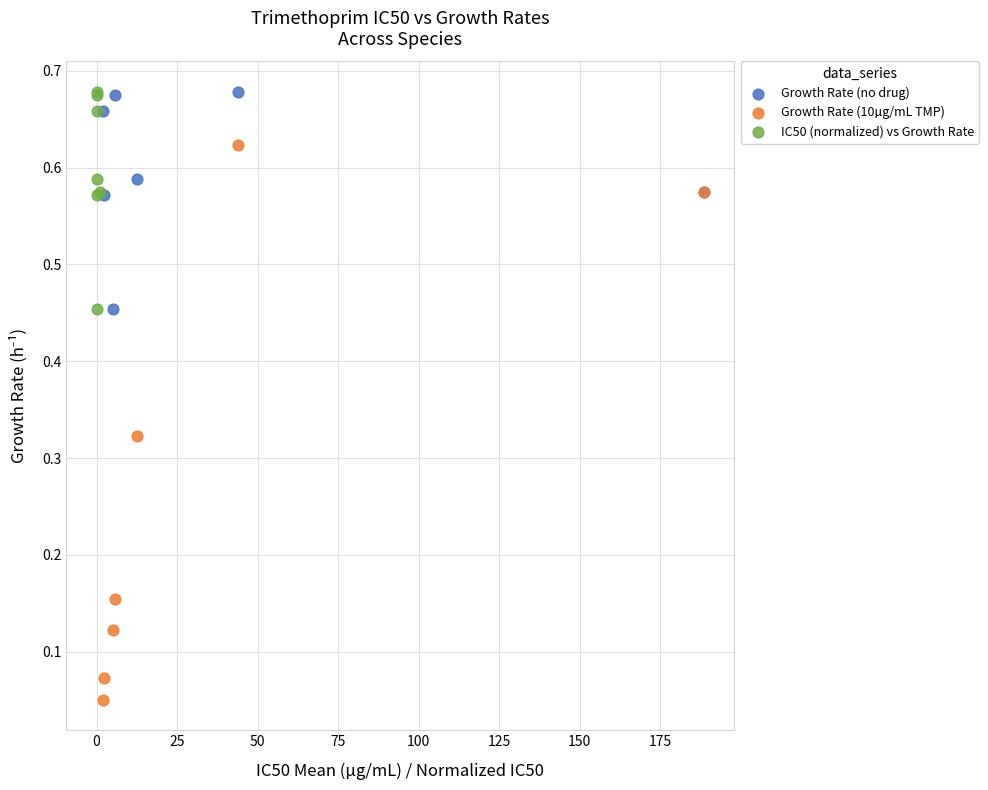

Which series has the largest Y range (max minus min)?

Growth Rate (10µg/mL TMP)